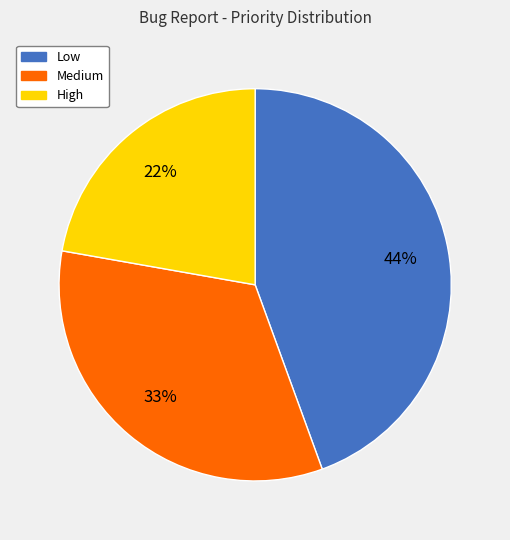

What is the smallest slice in the pie chart?

High